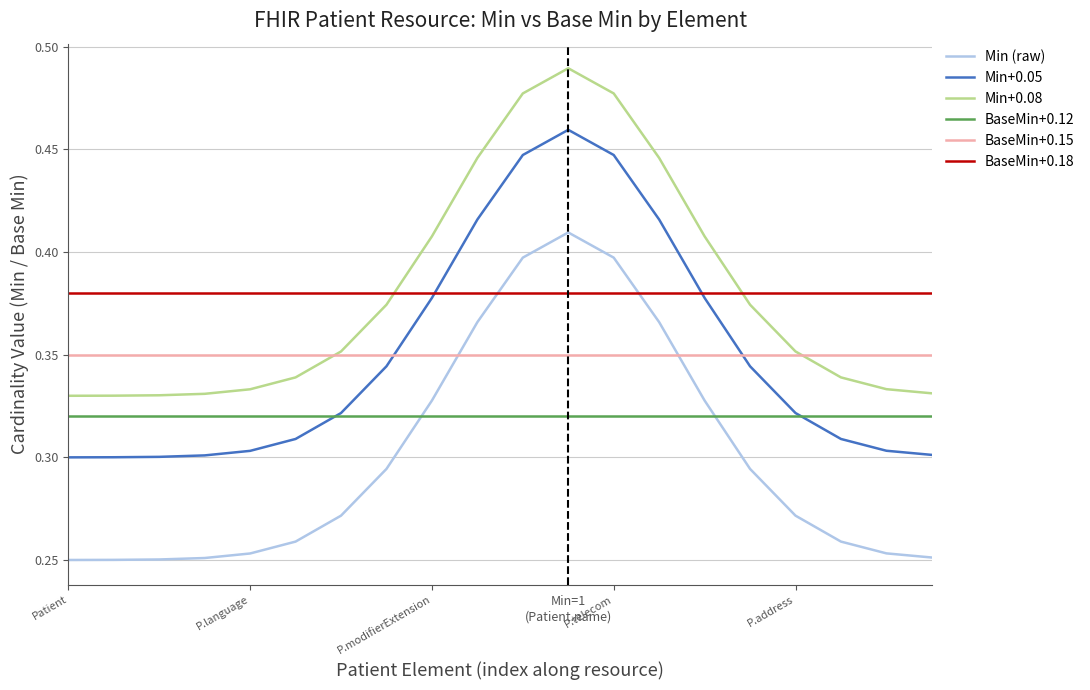

True or false: Min (raw) and Min+0.08 intersect in this chart.

False